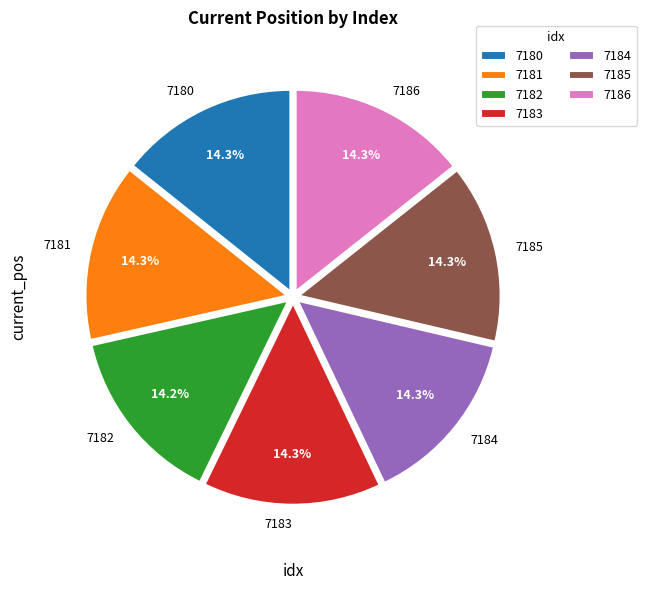

What percentage is the 7183 slice, to the nearest percent?

14%